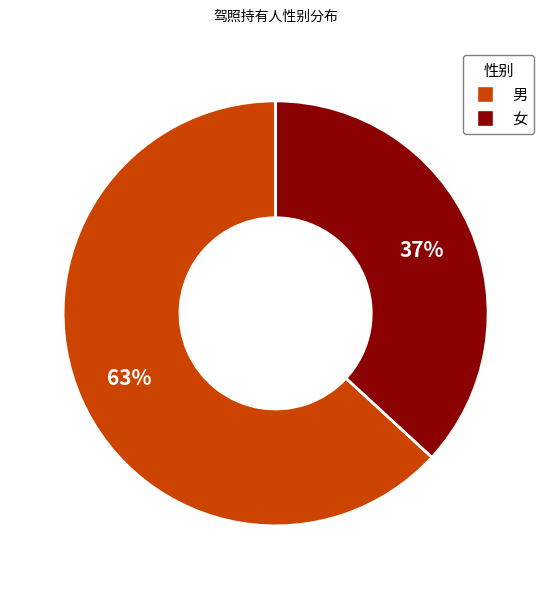

To the nearest percent, what percentage of the pie is 女?

37%